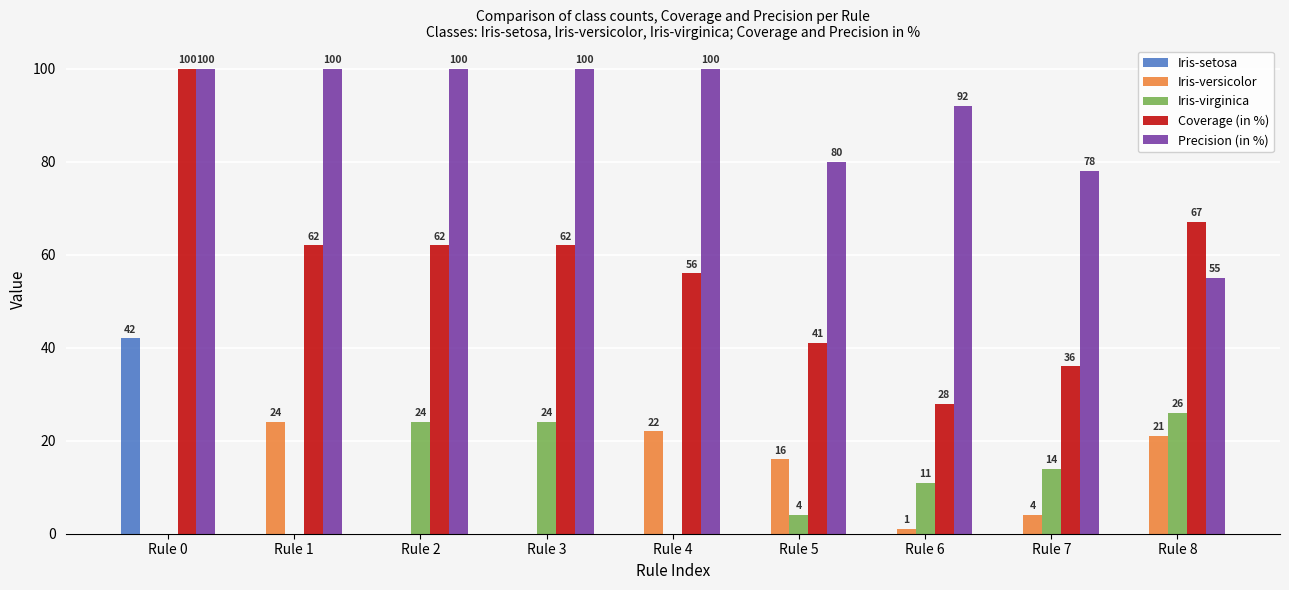

Reading right to left, what are all the values shown in this chart?

Iris-setosa: Rule 8=0	Rule 7=0	Rule 6=0	Rule 5=0	Rule 4=0	Rule 3=0	Rule 2=0	Rule 1=0	Rule 0=42
Iris-versicolor: Rule 8=21	Rule 7=4	Rule 6=1	Rule 5=16	Rule 4=22	Rule 3=0	Rule 2=0	Rule 1=24	Rule 0=0
Iris-virginica: Rule 8=26	Rule 7=14	Rule 6=11	Rule 5=4	Rule 4=0	Rule 3=24	Rule 2=24	Rule 1=0	Rule 0=0
Coverage (in %): Rule 8=67	Rule 7=36	Rule 6=28	Rule 5=41	Rule 4=56	Rule 3=62	Rule 2=62	Rule 1=62	Rule 0=100
Precision (in %): Rule 8=55	Rule 7=78	Rule 6=92	Rule 5=80	Rule 4=100	Rule 3=100	Rule 2=100	Rule 1=100	Rule 0=100